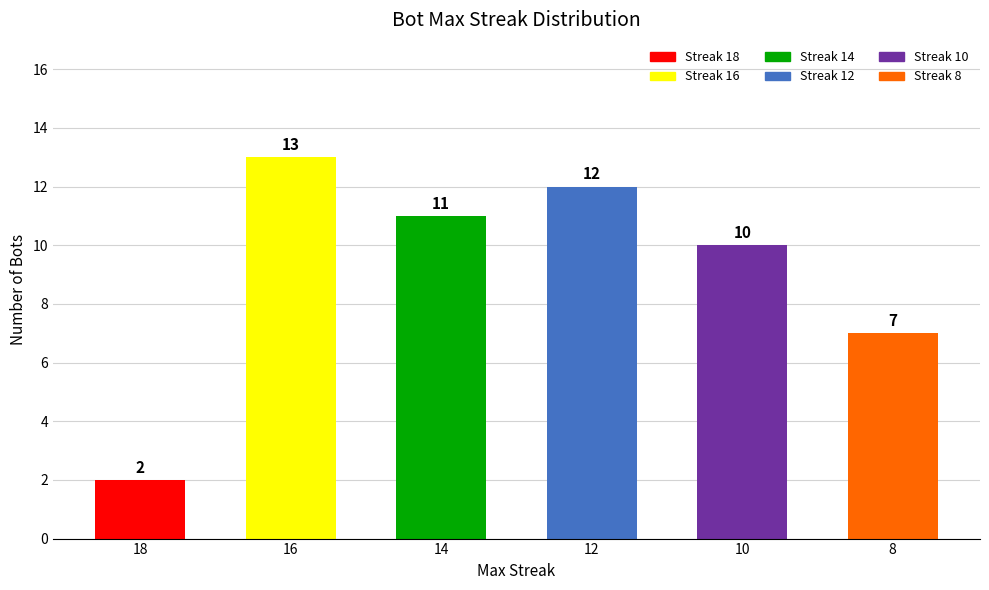

What is the ratio of the value at 8 to the value at 14?

0.6